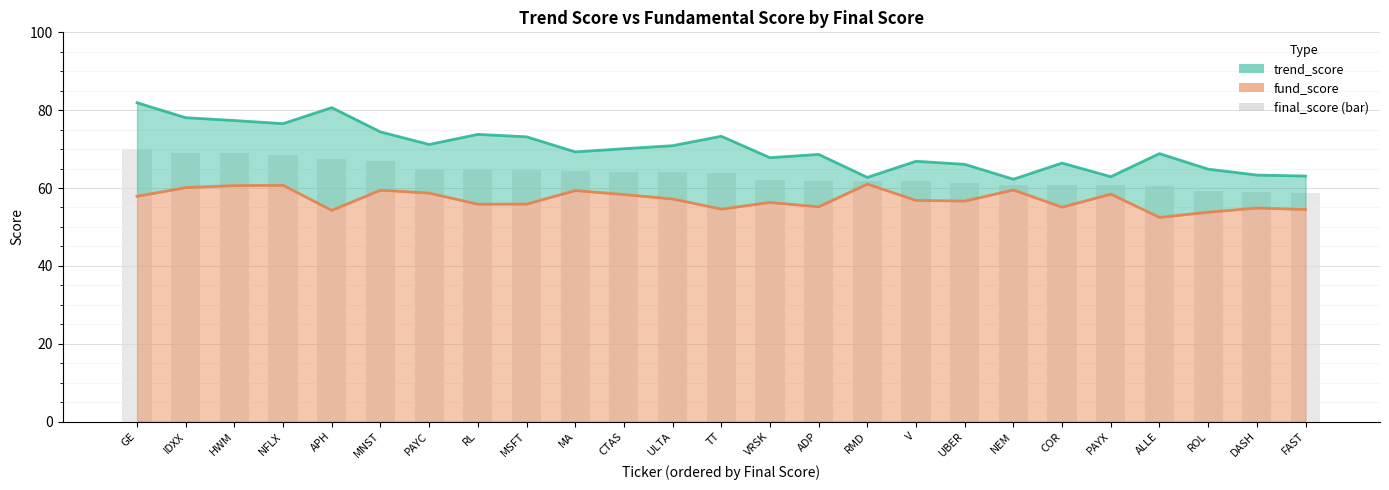

Reading left to right, transcribe all the data shown in this chart.

trend_score: GE=81.9	IDXX=78.1	HWM=77.3	NFLX=76.5	APH=80.7	MNST=74.4	PAYC=71.2	RL=73.8	MSFT=73.2	MA=69.3	CTAS=70.1	ULTA=70.9	TT=73.3	VRSK=67.8	ADP=68.6	RMD=62.7	V=66.9	UBER=66.1	NEM=62.3	COR=66.4	PAYX=62.9	ALLE=68.8	ROL=64.8	DASH=63.3	FAST=63.1
fund_score: GE=57.9	IDXX=60.1	HWM=60.6	NFLX=60.7	APH=54.3	MNST=59.4	PAYC=58.7	RL=55.8	MSFT=55.9	MA=59.4	CTAS=58.3	ULTA=57.2	TT=54.6	VRSK=56.3	ADP=55.2	RMD=61.0	V=56.8	UBER=56.7	NEM=59.5	COR=55.1	PAYX=58.4	ALLE=52.5	ROL=53.8	DASH=54.9	FAST=54.5